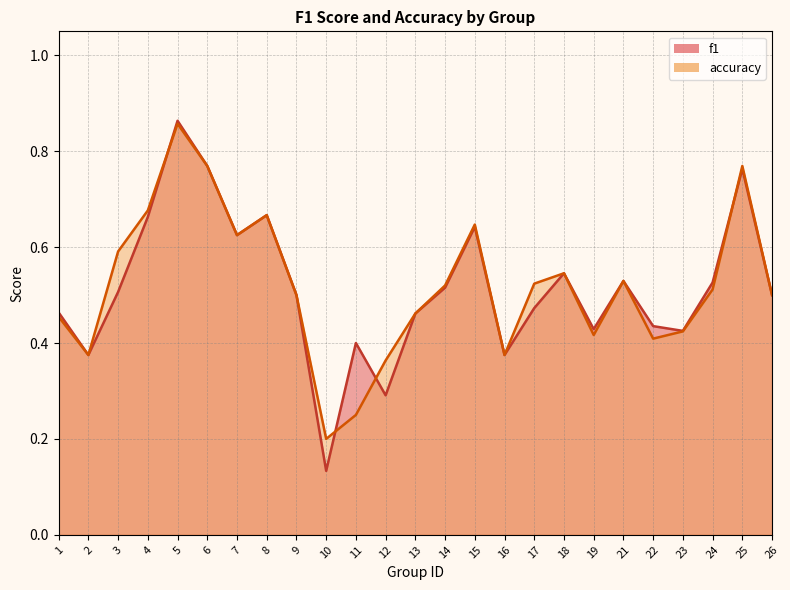

What is the average value of the f1 series?

0.5